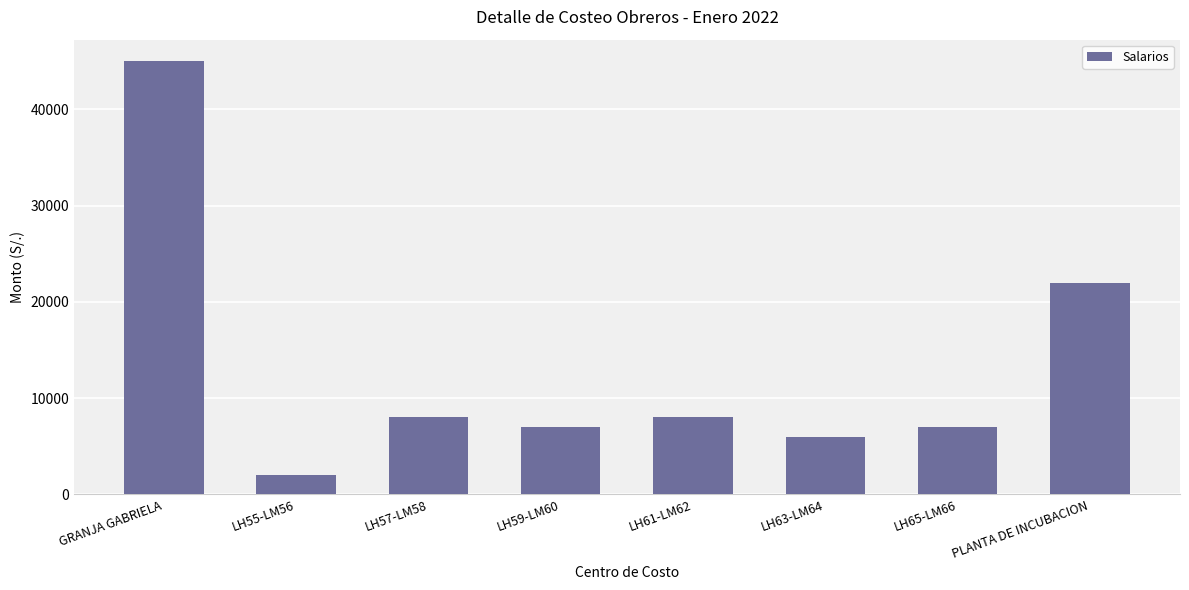

What position from the left is LH55-LM56?

2